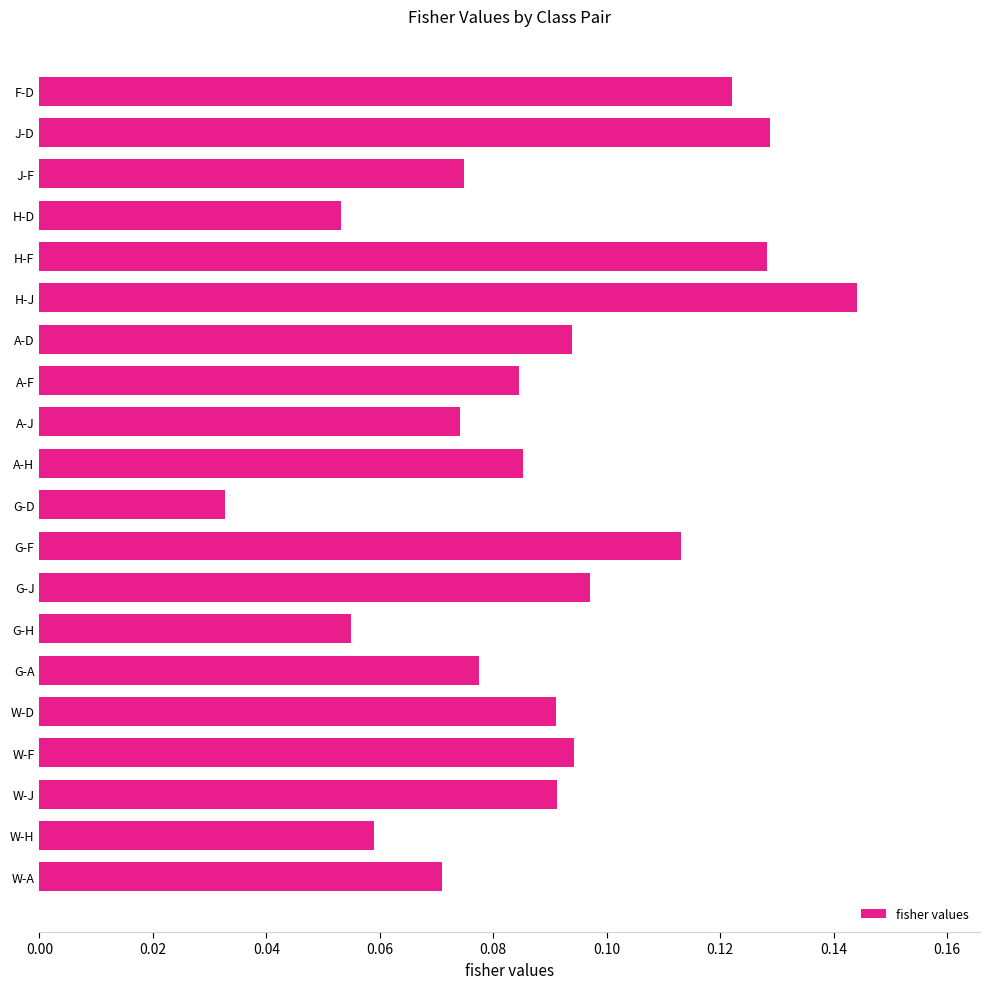

Which category has the highest value across all series?

H-J